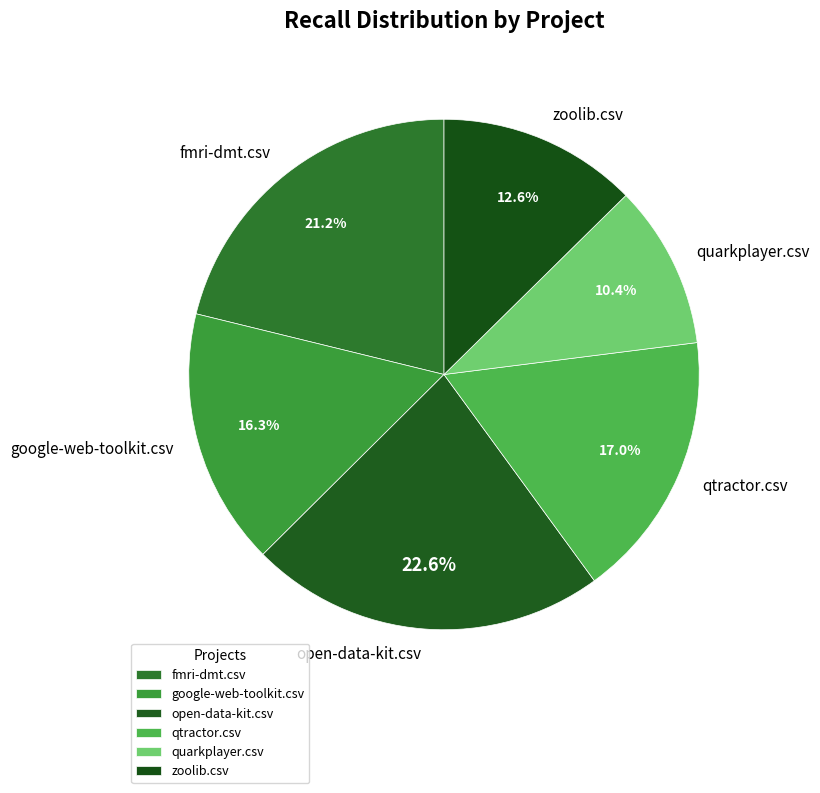

What is the smallest slice in the pie chart?

quarkplayer.csv